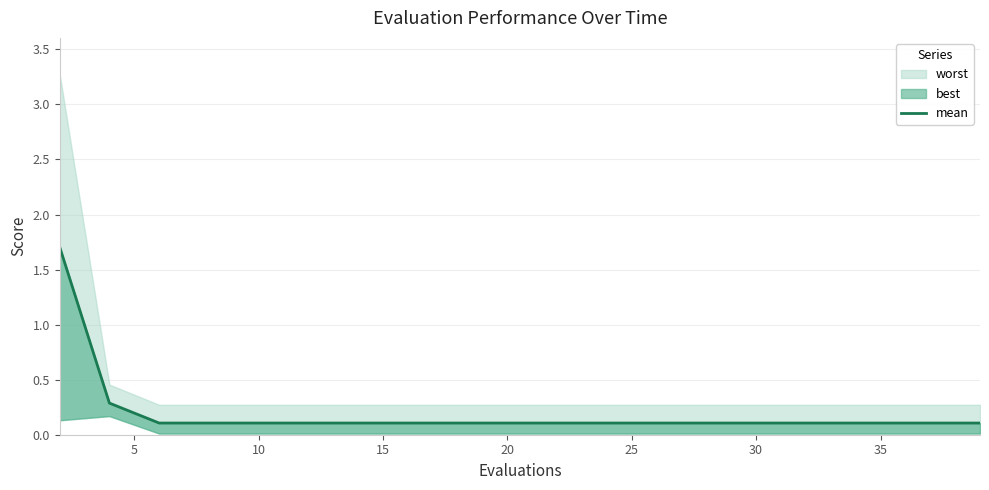

What is the label of the 18th point from the left?

35